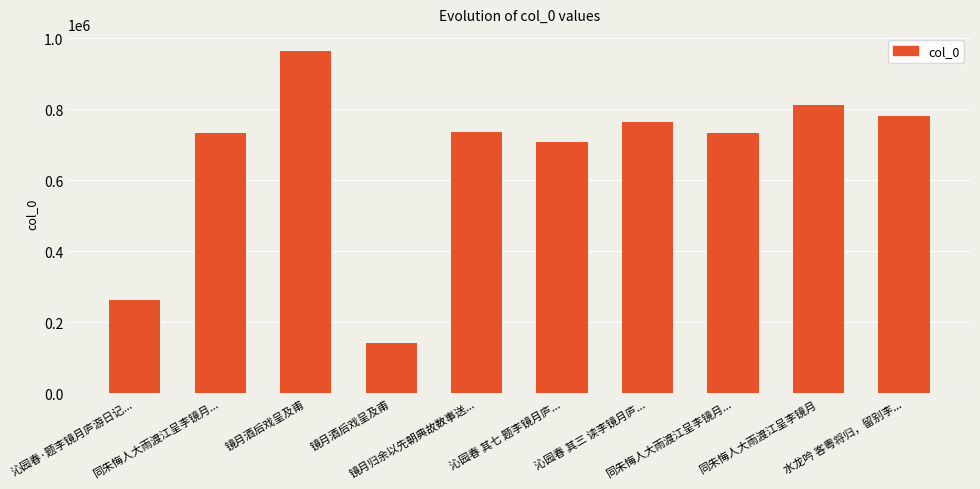

Rank the categories by value from lowest to highest.

镜月酒后戏呈及甫, 沁园春·题李镜月庐游日记..., 沁园春 其七 题李镜月庐..., 同朱悔人大雨渡江呈李镜月..., 同朱悔人大雨渡江呈李镜月..., 镜月归余以先朝典故数事送..., 沁园春 其三 读李镜月庐..., 水龙吟 客粤将归，留别李..., 同朱悔人大雨渡江呈李镜月, 镜月酒后戏呈及甫